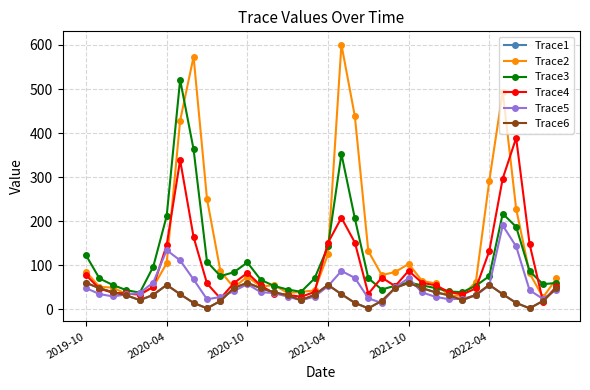

What is the difference between the maximum and second lowest values in the Trace6 series?

57.8